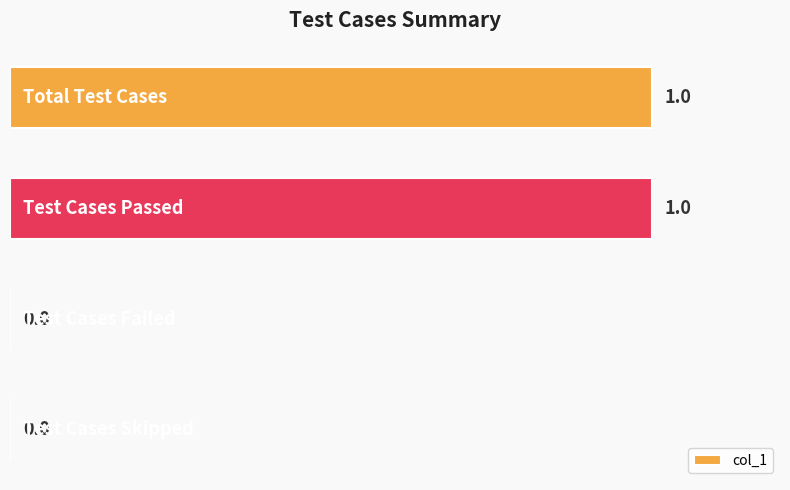

How many distinct data groups are displayed?

1